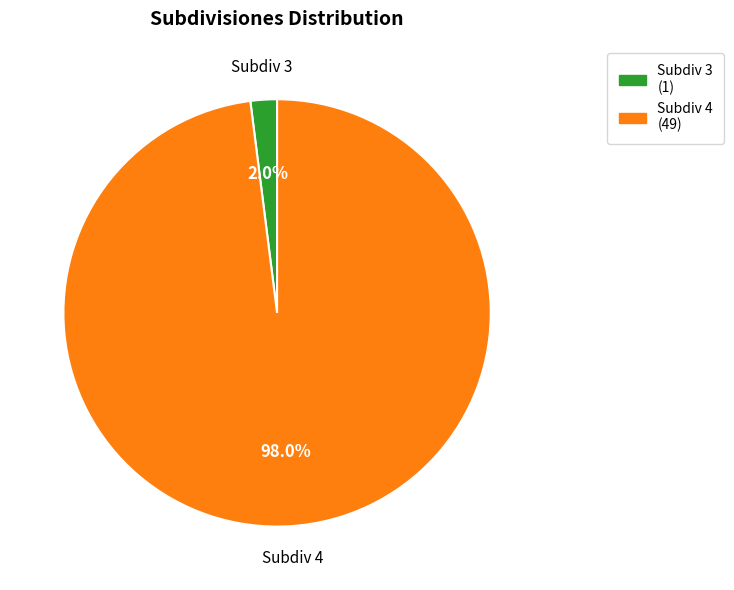

Is there any slice that represents more than half of the pie?

Yes